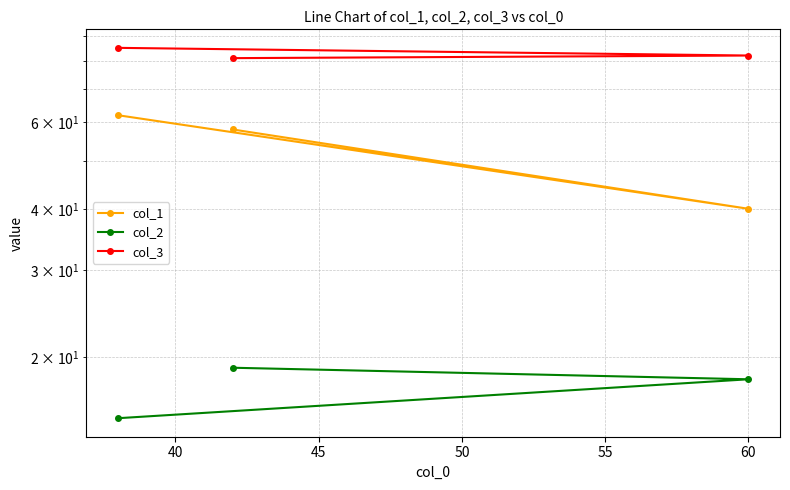

Which series has the largest range (max minus min)?

col_1